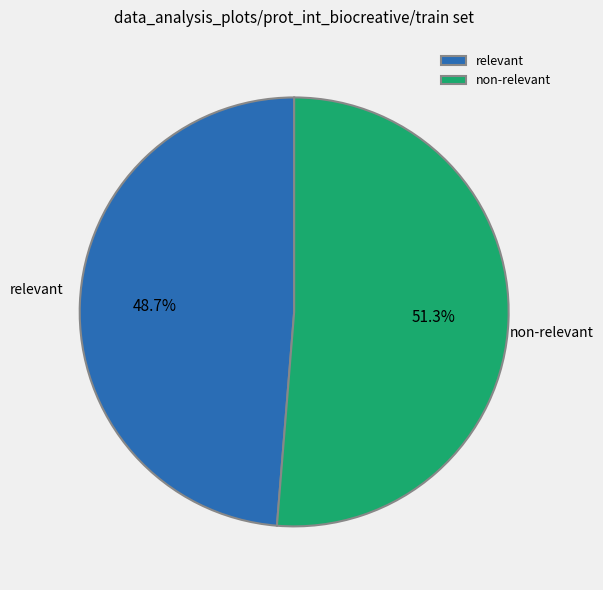

Which has a higher value, non-relevant or relevant?

non-relevant